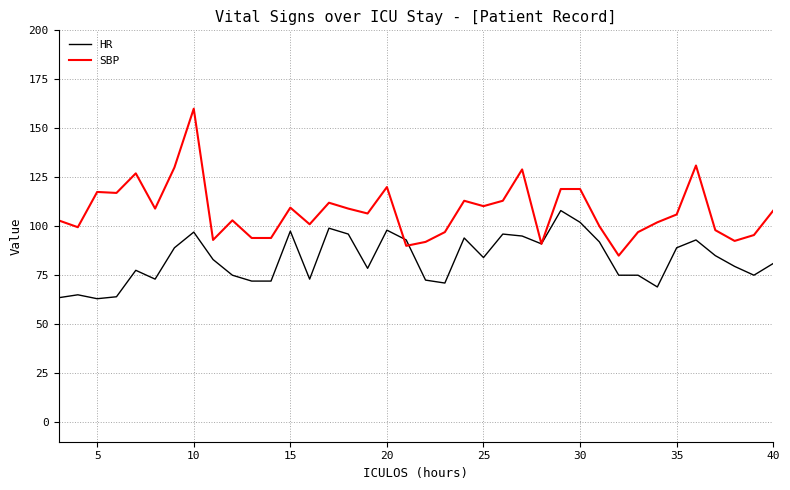

Which series has the widest spread of values?

SBP